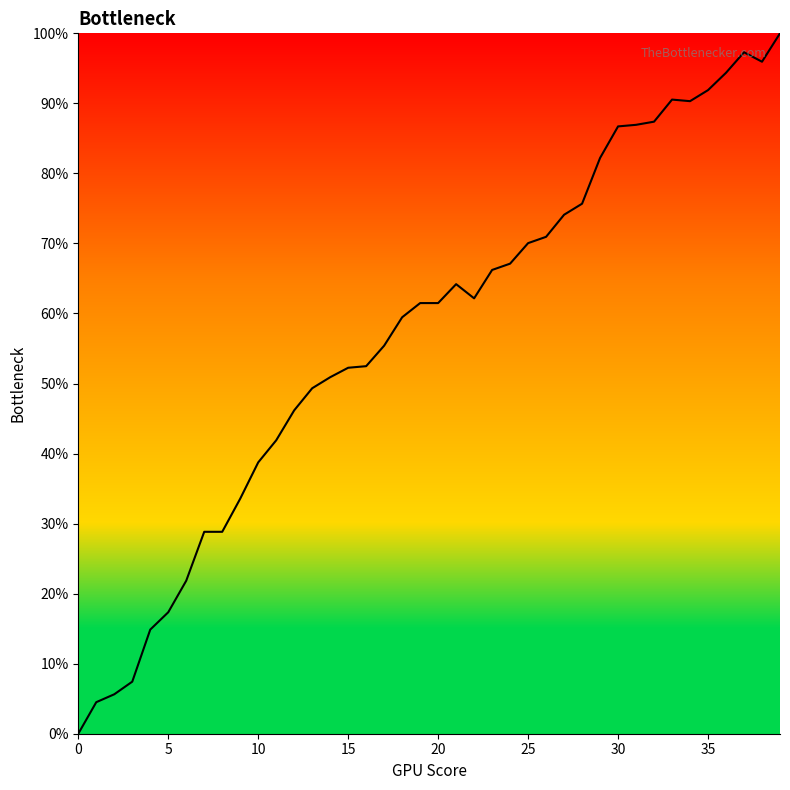

What is the maximum value shown in the chart?

100.0